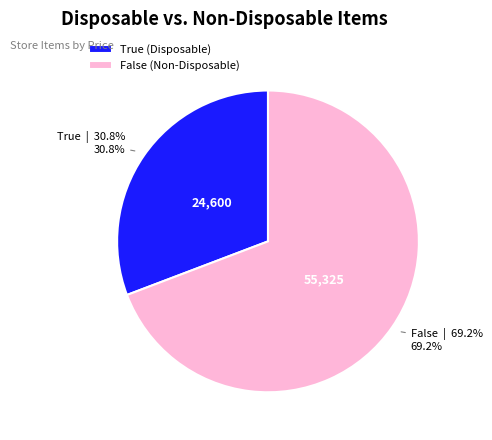

What is the ratio of the value at True (Disposable) to the value at False (Non-Disposable)?

0.4